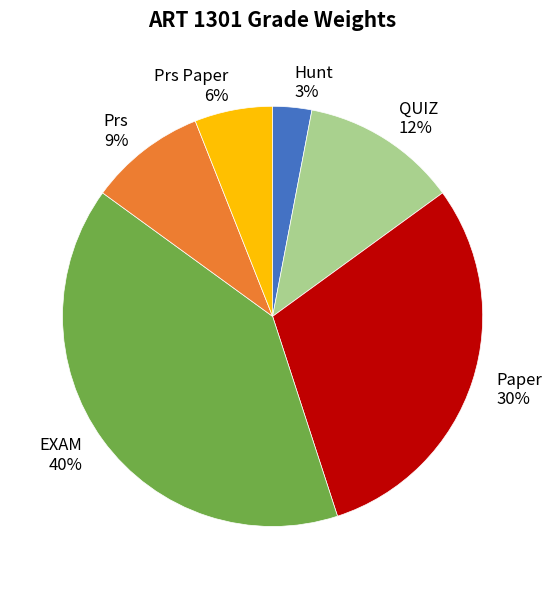

Does Prs represent more than half of the total?

No